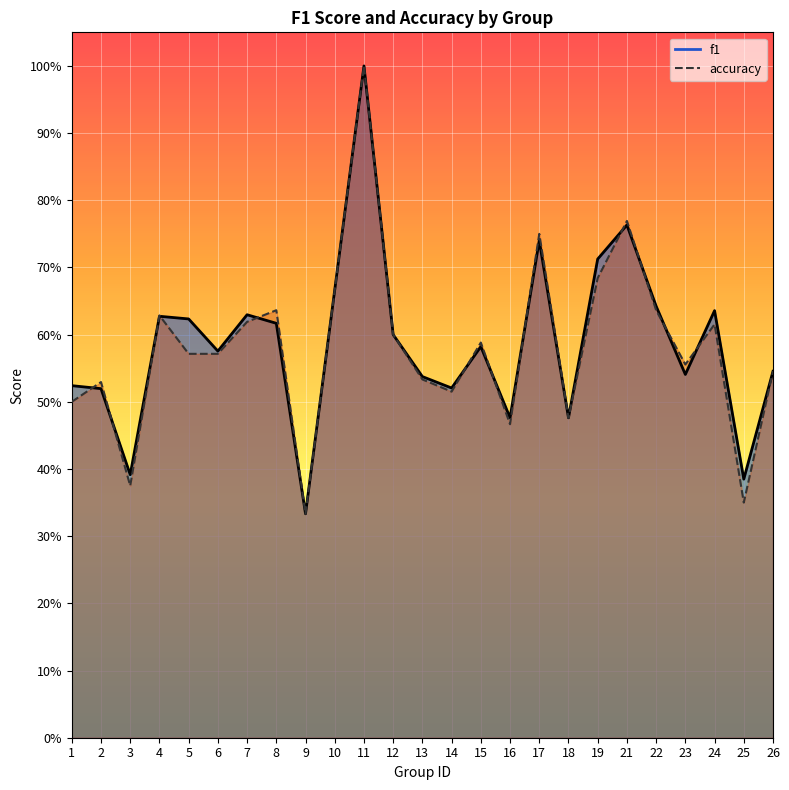

True or false: accuracy has more than 0 interior local peaks.

True